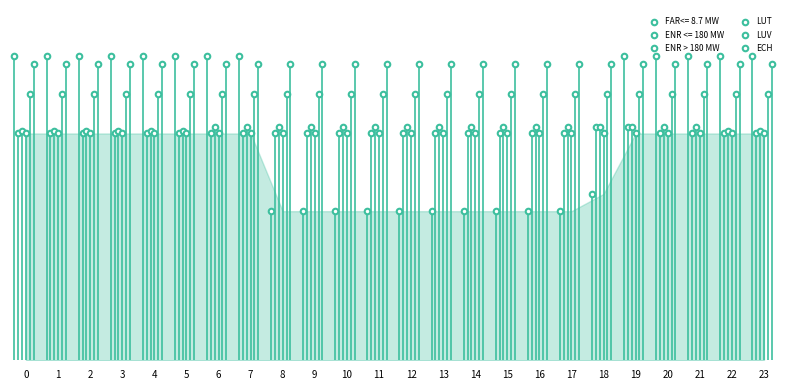

What is the difference between the highest and lowest values at 21?

27.5